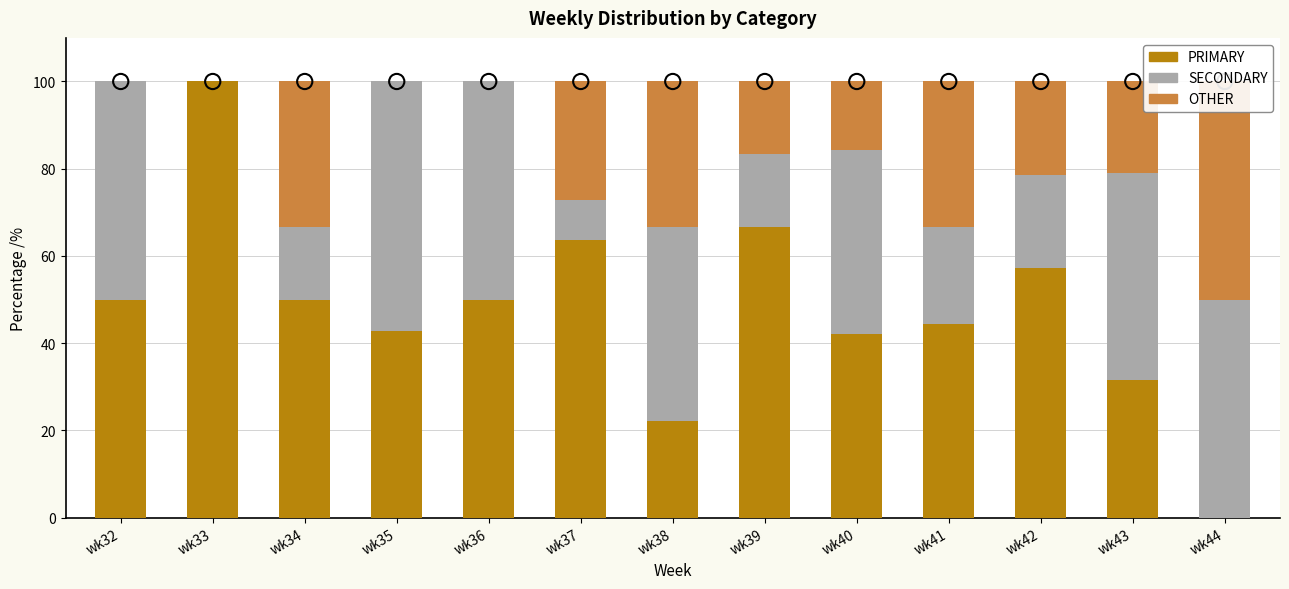

What is the total value across all series at wk39?

100.0